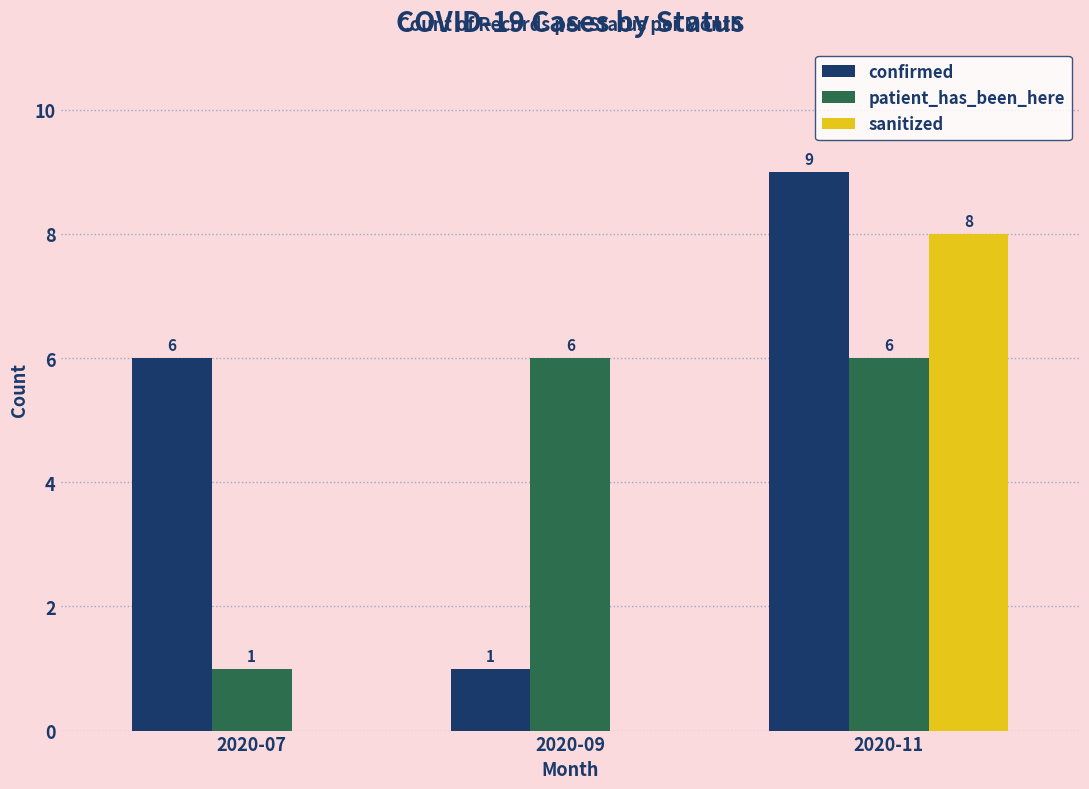

What is the sum of all confirmed values?

16